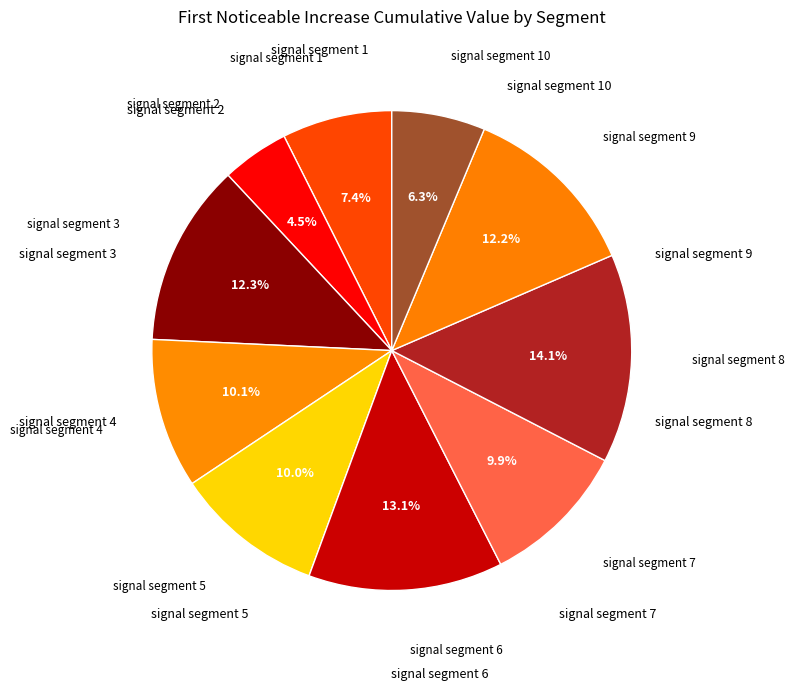

How many slices are in this pie chart?

10